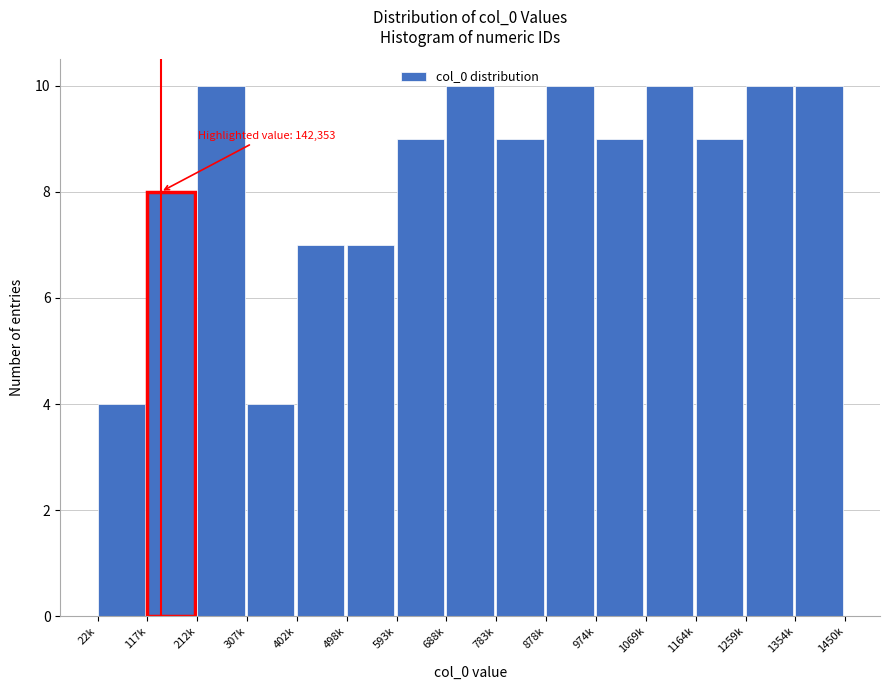

What is the smallest value displayed?

4